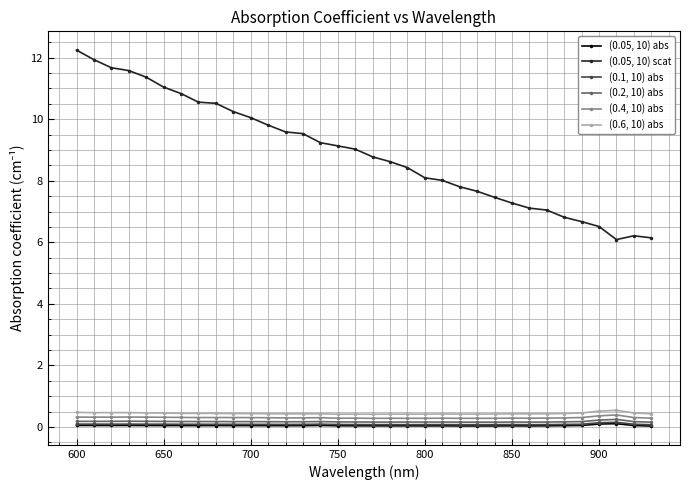

At how many categories does at least one series exceed 4?

34